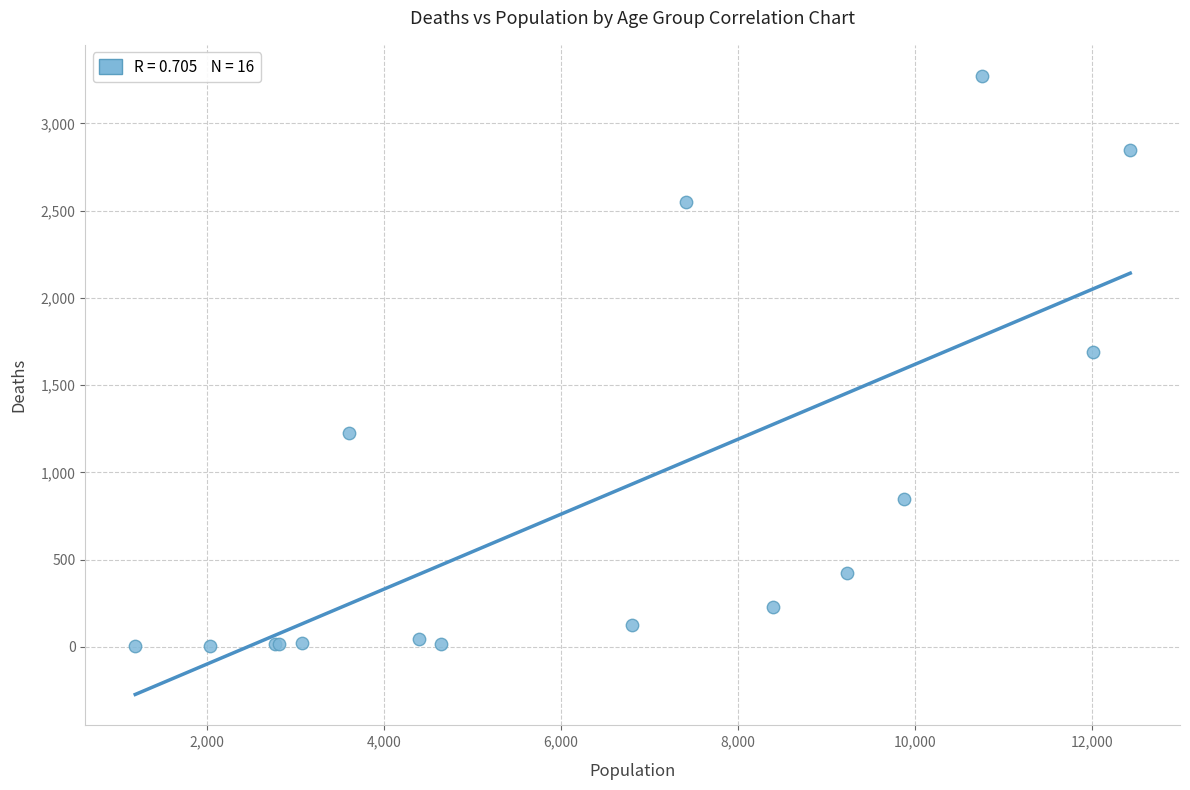

What Y value in the scatter plot is closest to 1638?

1690